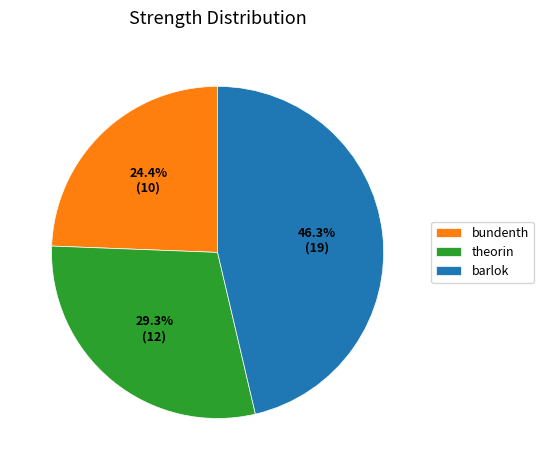

Does any single category account for the majority?

No